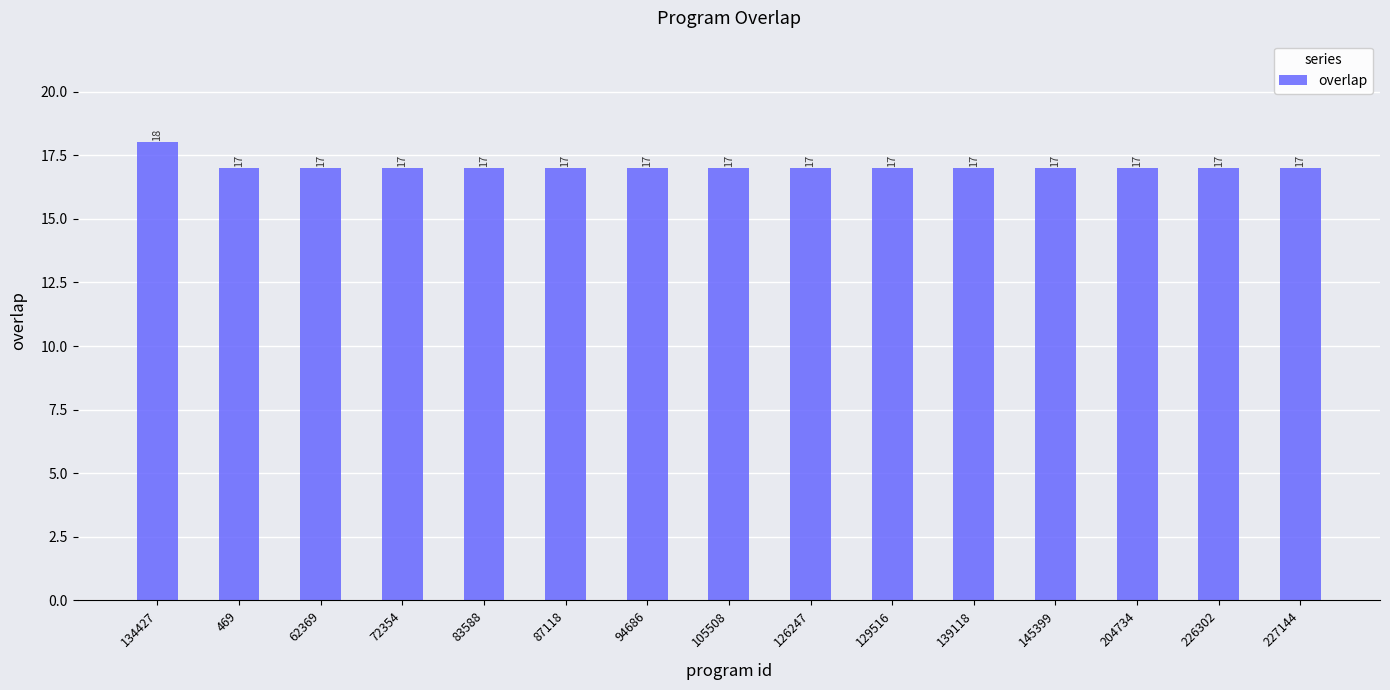

What is the minimum value shown in the chart?

17